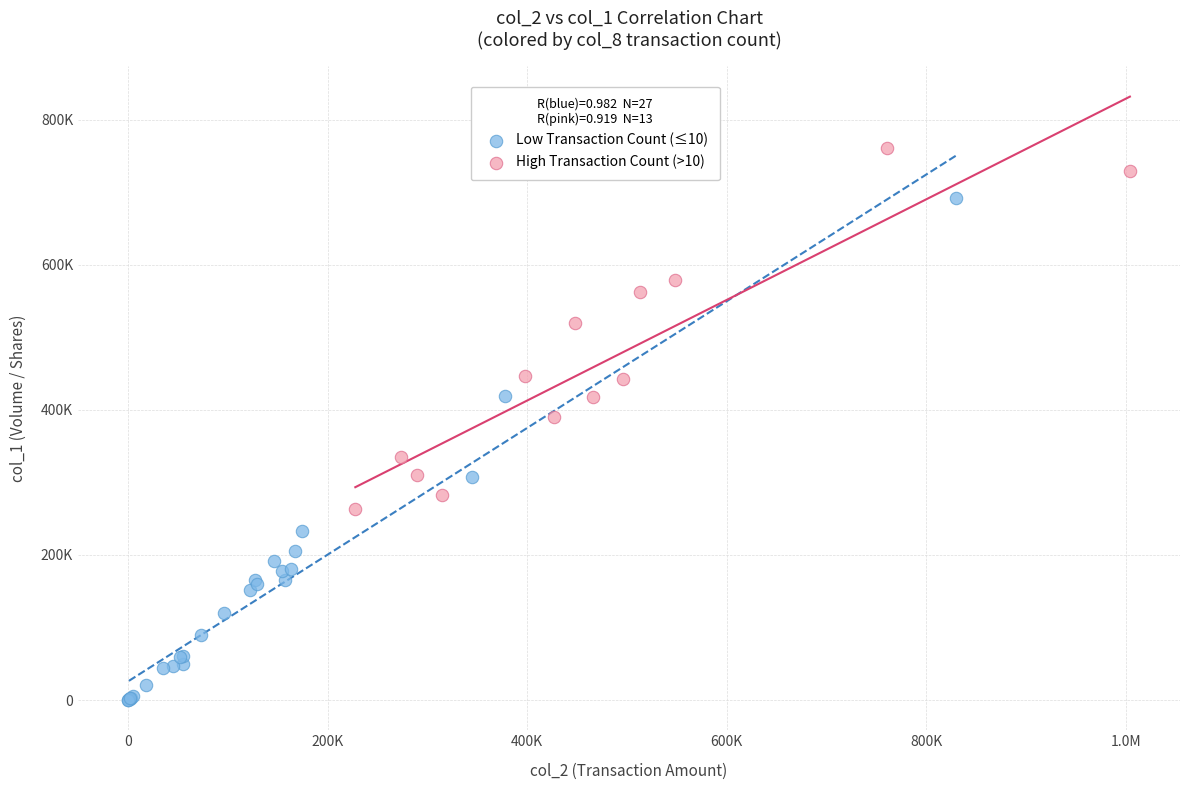

Which series contains the lowest Y value?

Low Transaction Count (≤10)